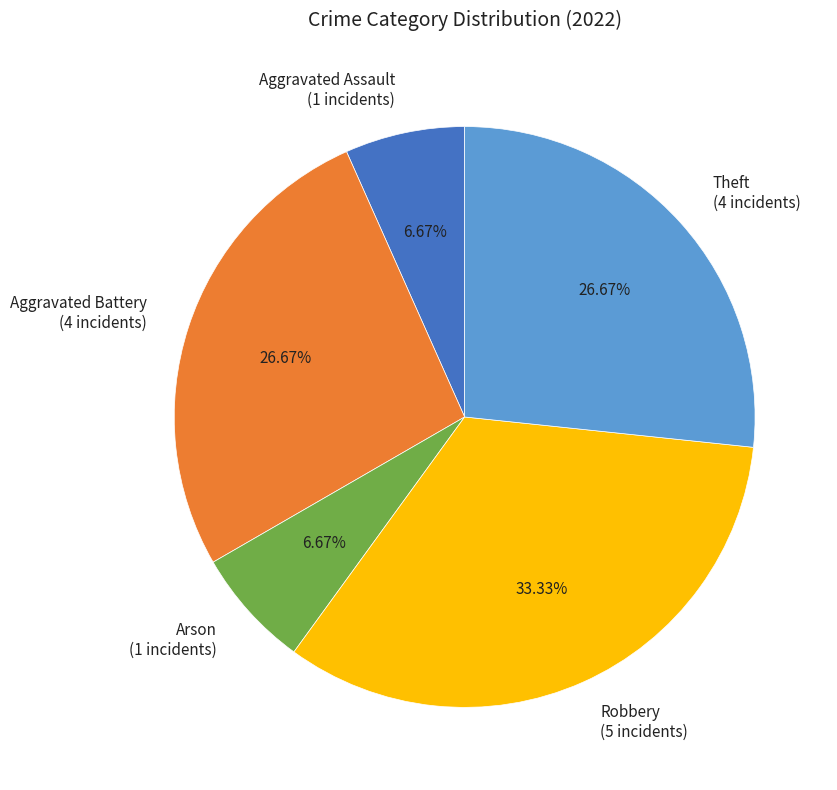

Which has a higher value, Theft (4 incidents) or Arson (1 incidents)?

Theft (4 incidents)